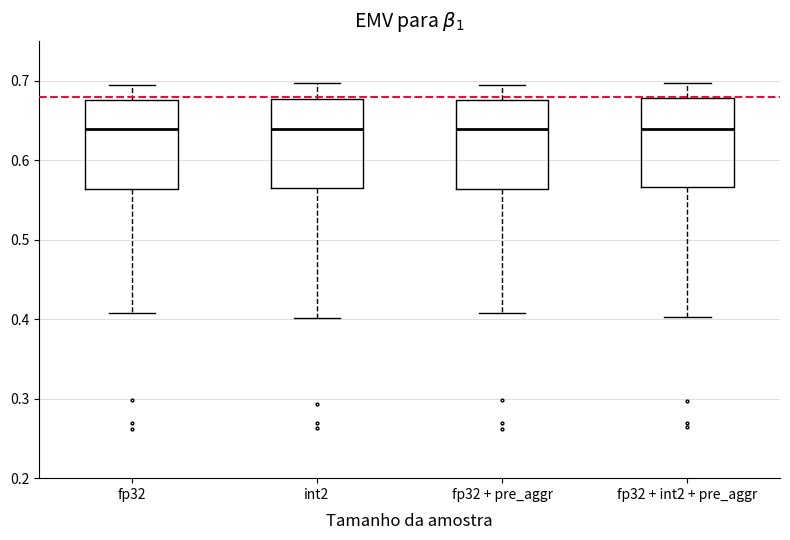

Reading left to right, read every box against the y-axis: the position of its median line, the range the box covers, and the ends of its whiskers. The values are not printed on the chart, so give them approximately, as read against the axis.

fp32: median 0.64, box 0.56 to 0.68, whiskers 0.41 to 0.69
int2: median 0.64, box 0.56 to 0.68, whiskers 0.40 to 0.70
fp32 + pre_aggr: median 0.64, box 0.56 to 0.68, whiskers 0.41 to 0.69
fp32 + int2 + pre_aggr: median 0.64, box 0.57 to 0.68, whiskers 0.40 to 0.70